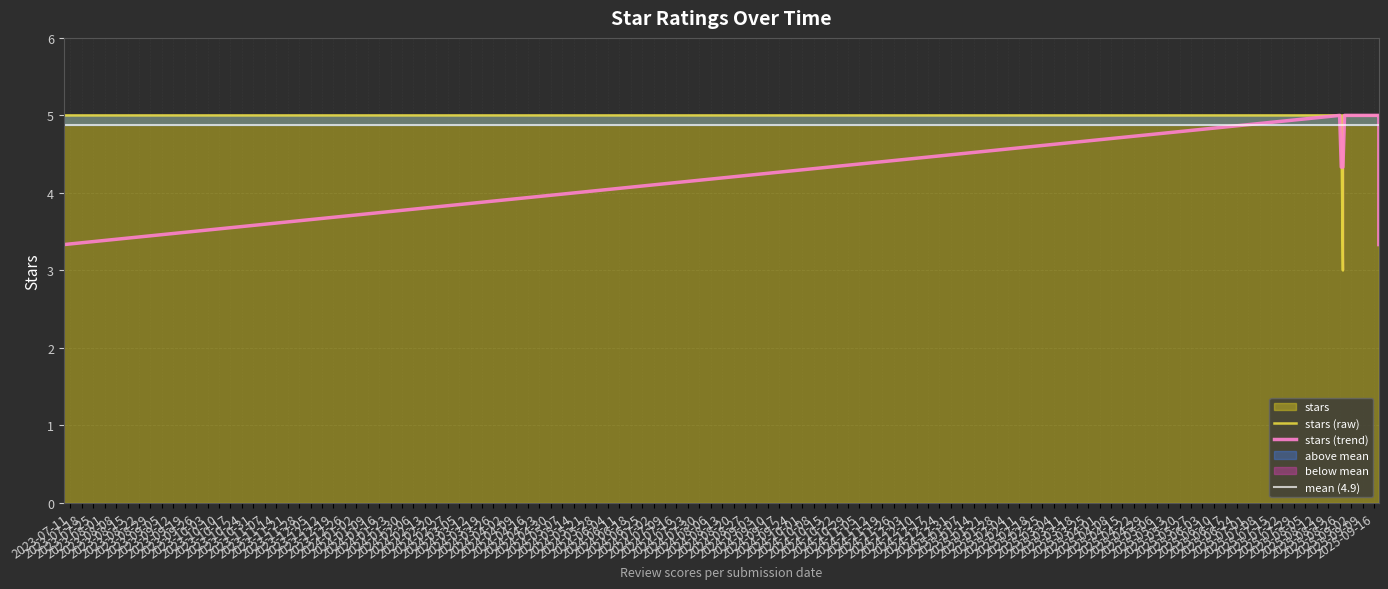

Which category has the highest value across all series?

2025-08-29